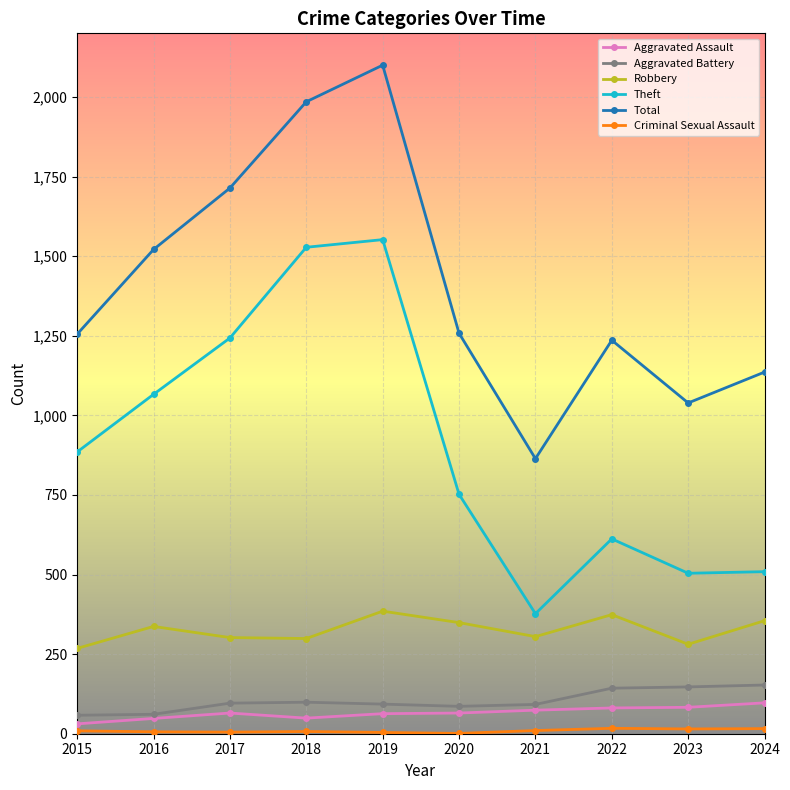

Does the chart have visible grid lines?

Yes